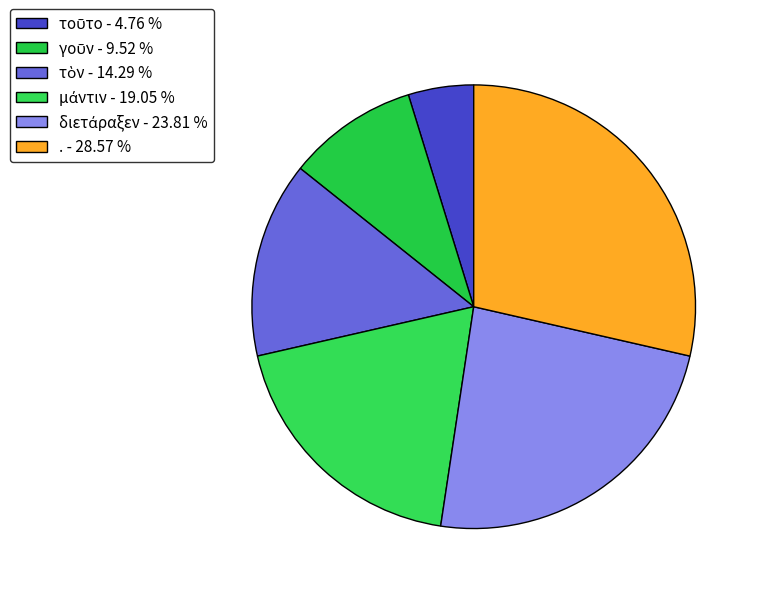

Rank the categories by value from highest to lowest.

., διετάραξεν, μάντιν, τὸν, γοῦν, τοῦτο